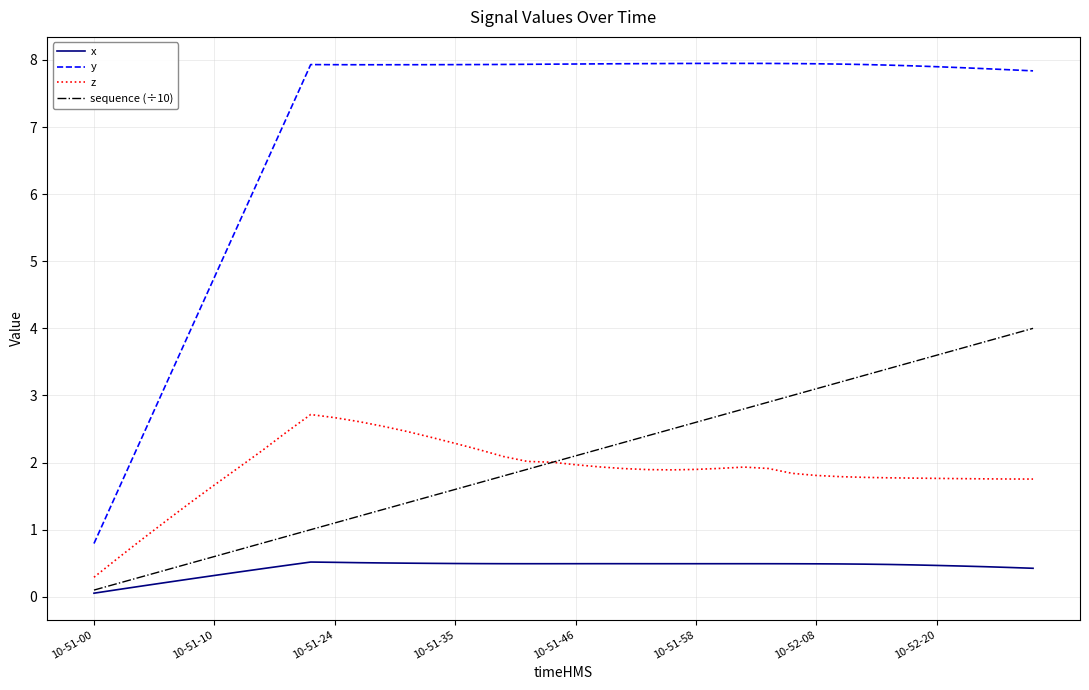

What is the maximum value shown in the chart?

7.9